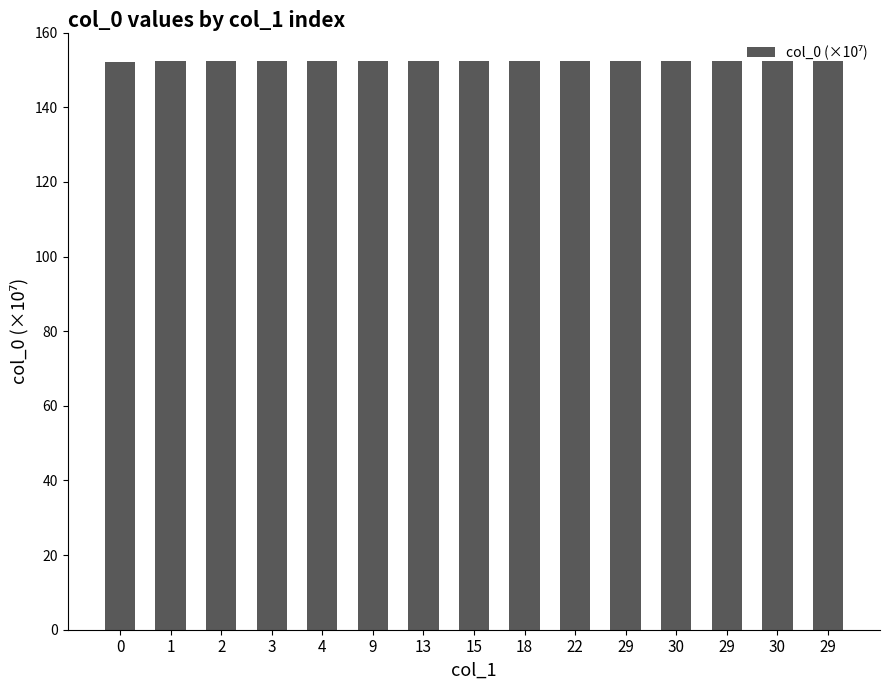

Reading left to right, extract all data points from this chart.

0=152.2	1=152.3	2=152.3	3=152.3	4=152.3	9=152.3	13=152.3	15=152.3	18=152.3	22=152.3	29=152.3	30=152.3	29=152.4	30=152.4	29=152.4